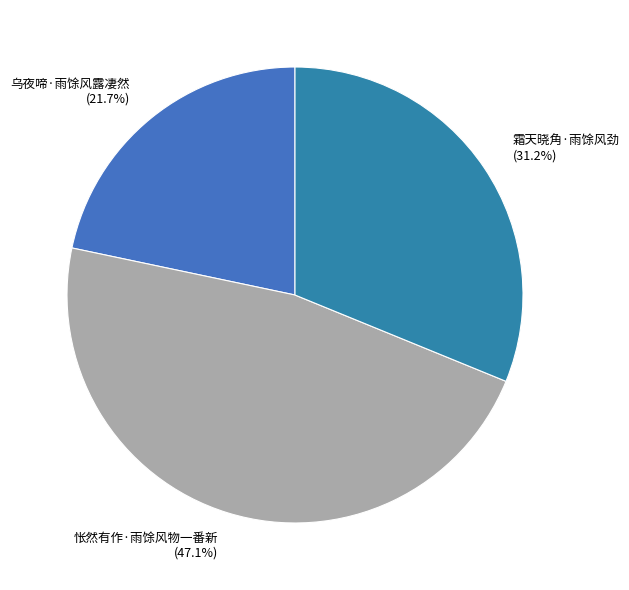

Combined, do 霜天晓角·雨馀风劲 and 怅然有作·雨馀风物一番新 account for over 50%?

Yes